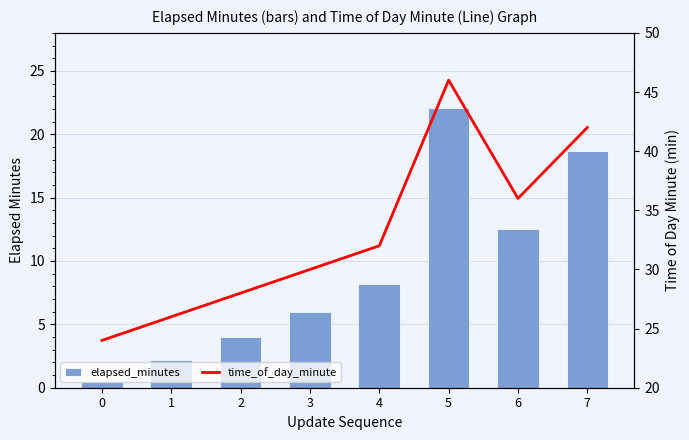

Are the bars horizontal?

No